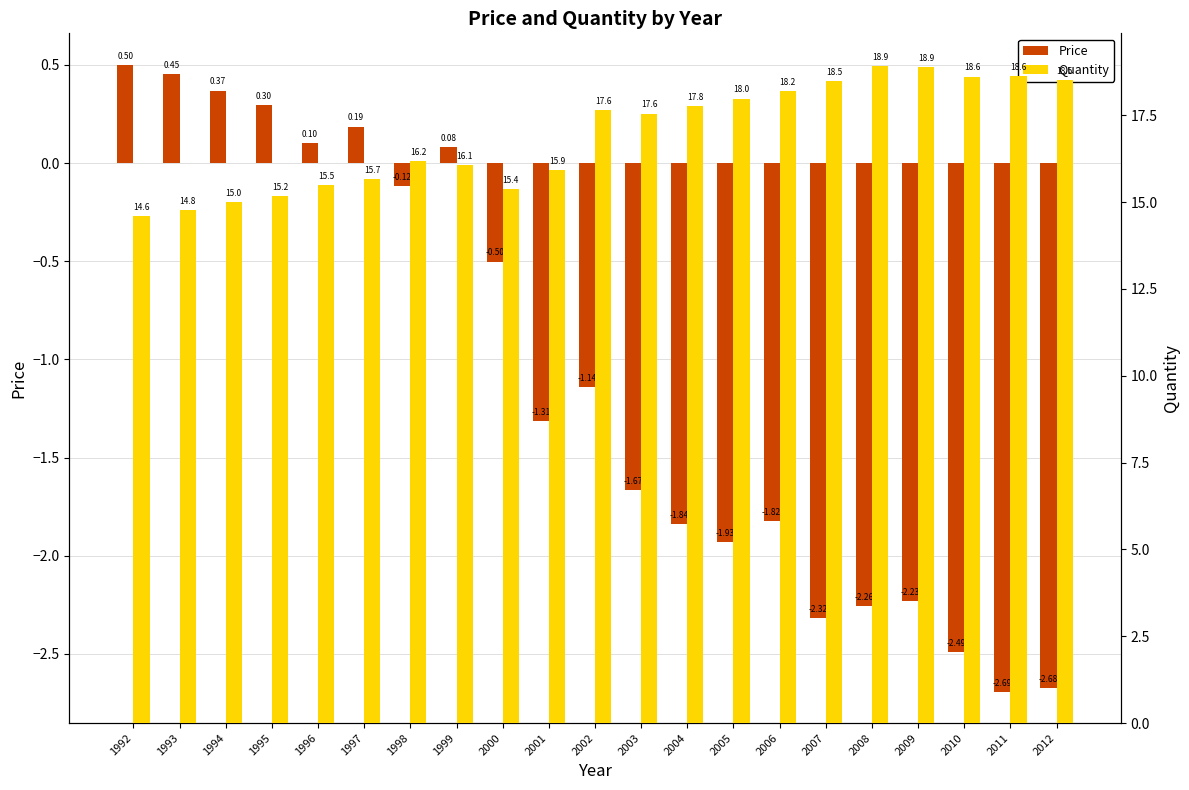

What is the sum of the Quantity values at 2009 and 2002?

36.5